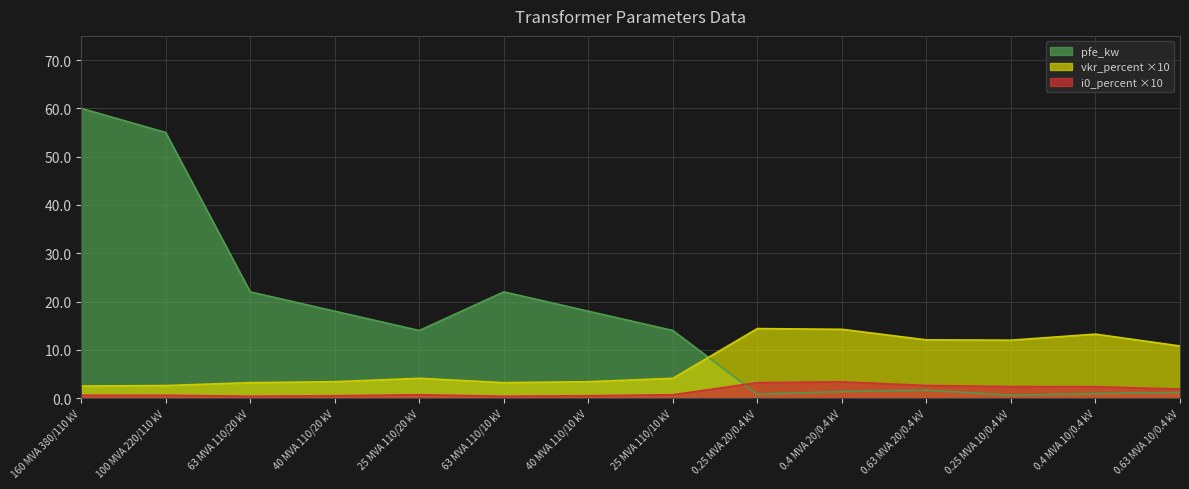

What is the average value of the i0_percent series?

1.4